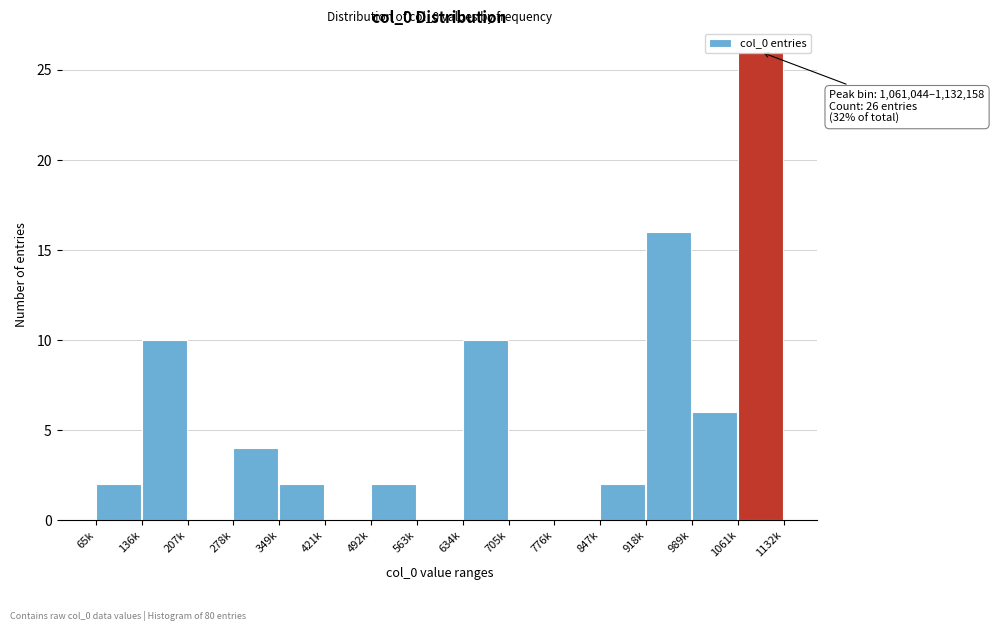

True or false: the data shows 3 at 65k.

False